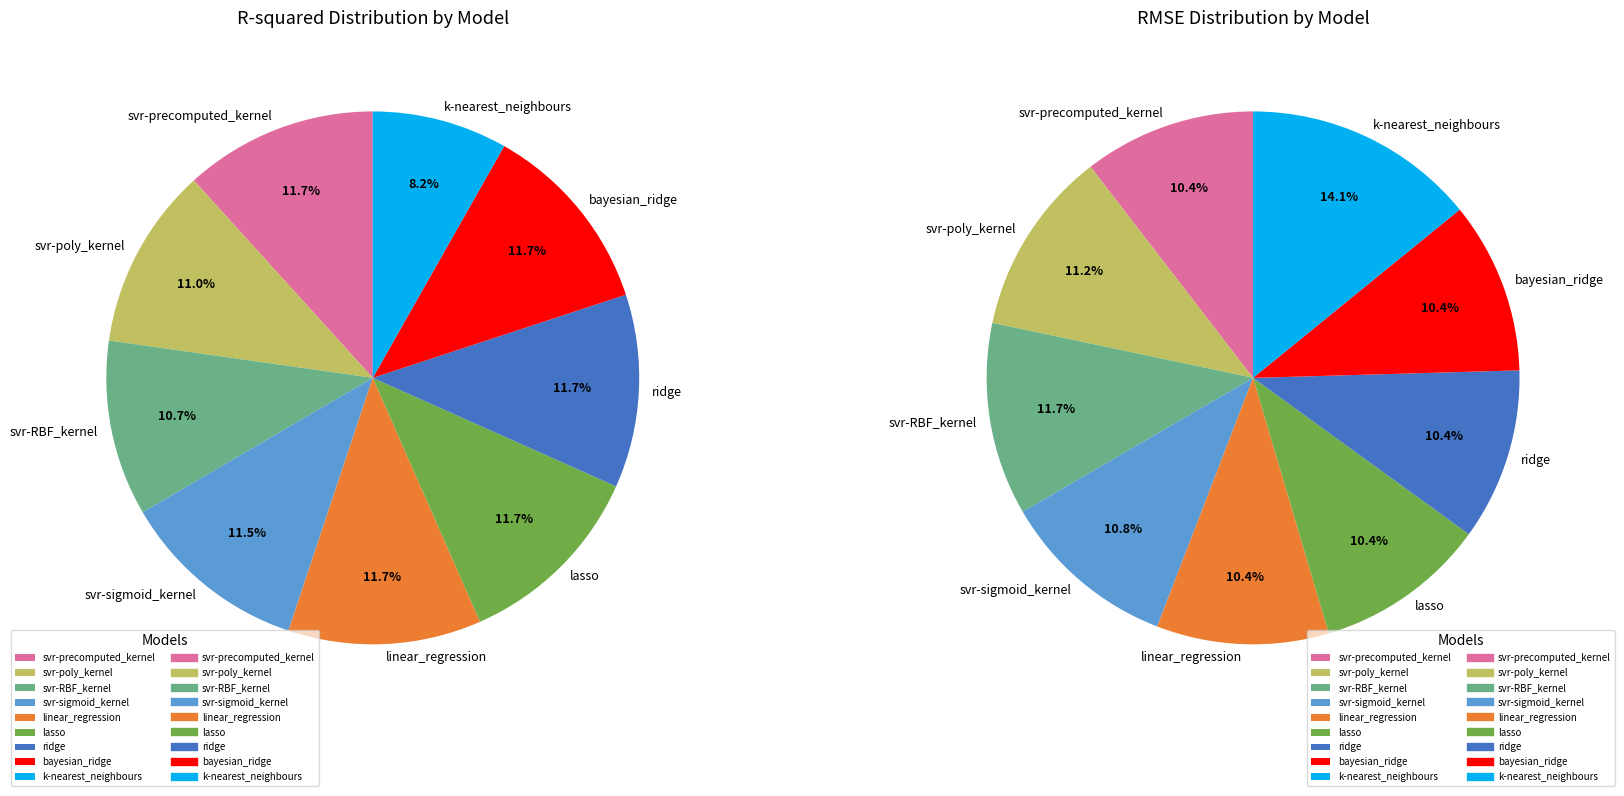

The 6 slice represents 10% of the pie. True or false?

True